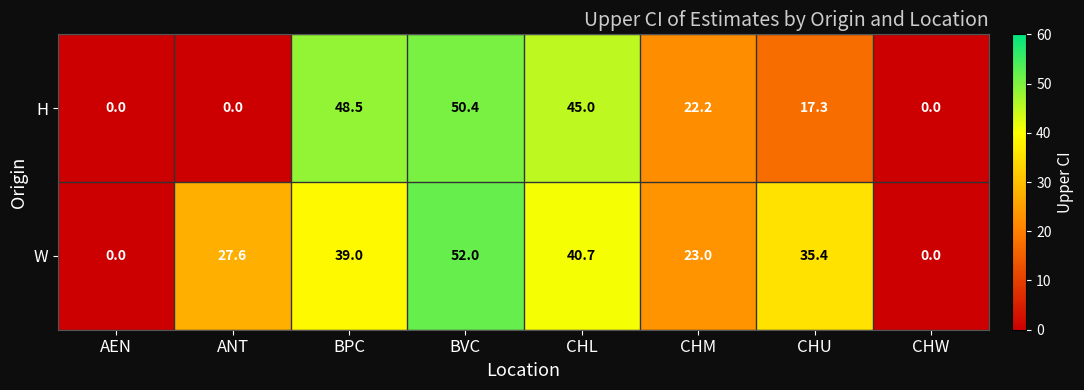

What is the difference between the W values at CHL and CHW?

40.7